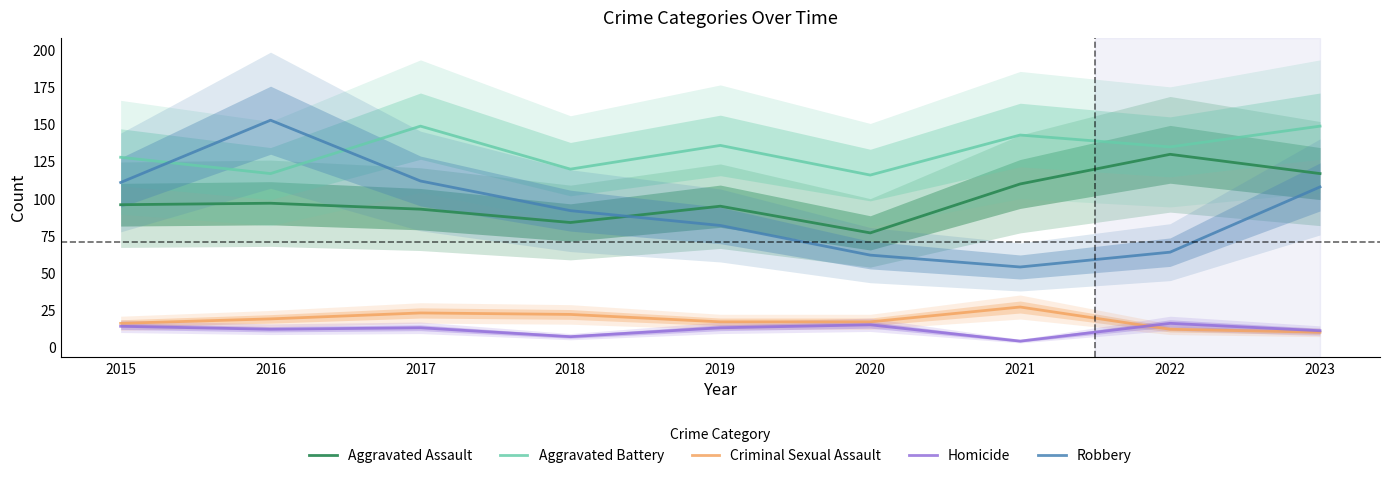

What is the value of the Robbery point at the 1st from the left?

111